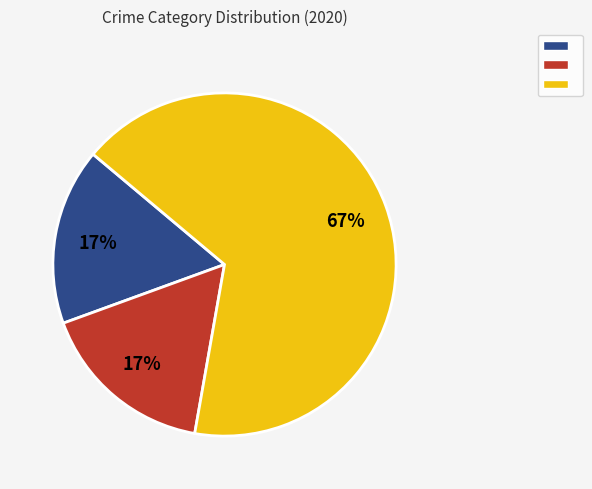

To the nearest percent, what is the difference between the largest and smallest slice percentages?

50%